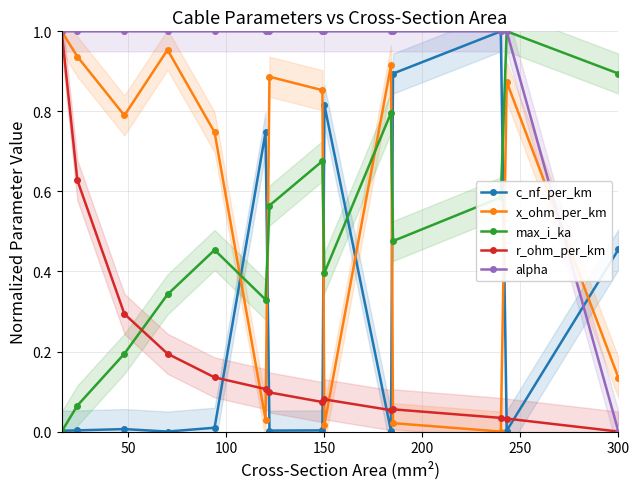

Count the number of data series in this chart.

5